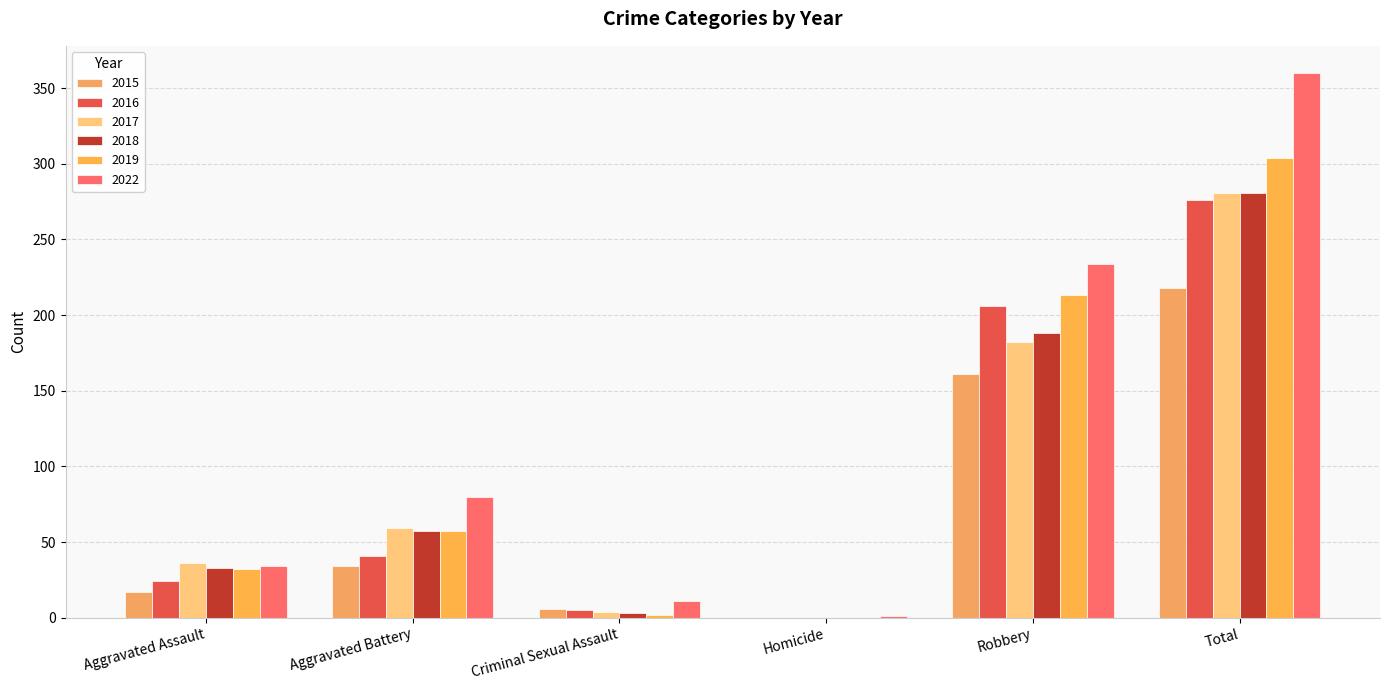

How many categories are shown in the chart?

6